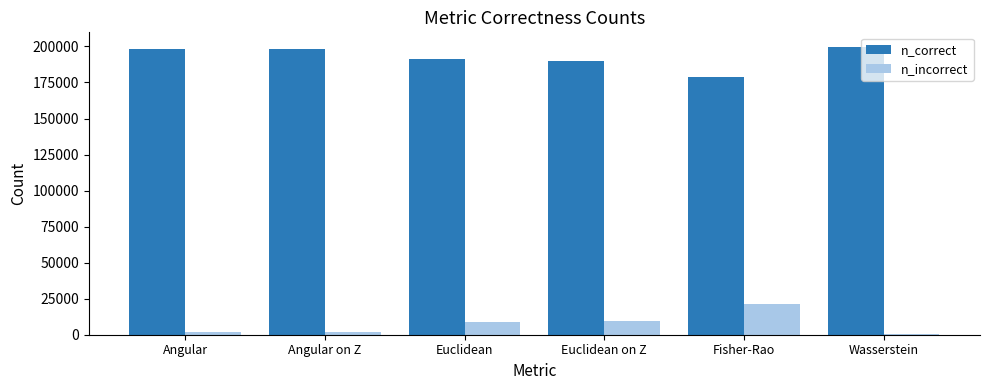

What is the greatest value displayed?

199793